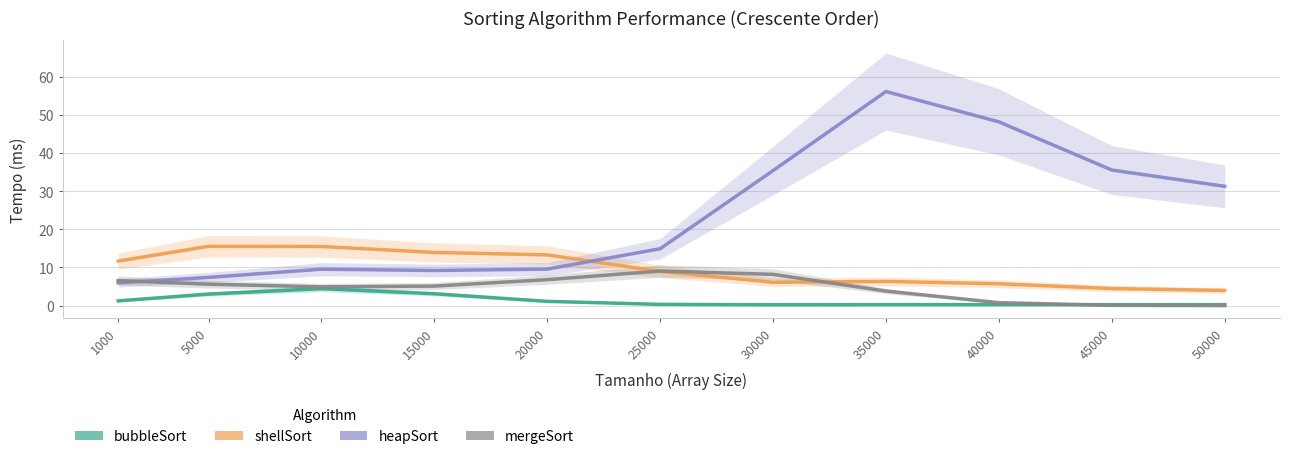

List the series in order of their peak value, lowest first.

bubbleSort, mergeSort, shellSort, heapSort